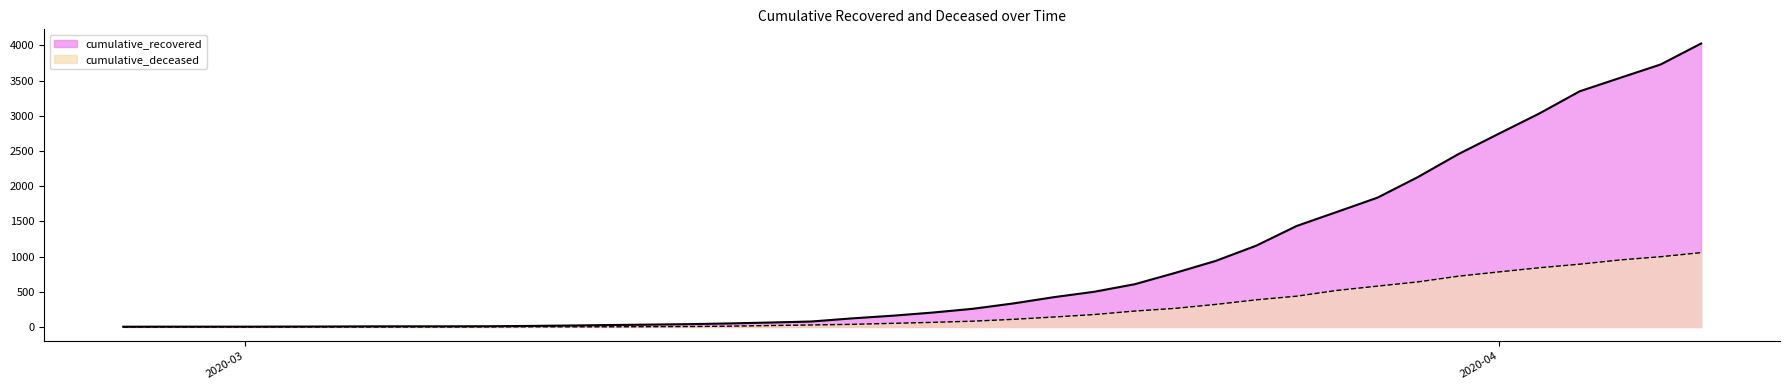

At which category is the sum across all series the highest?

2020-04-06